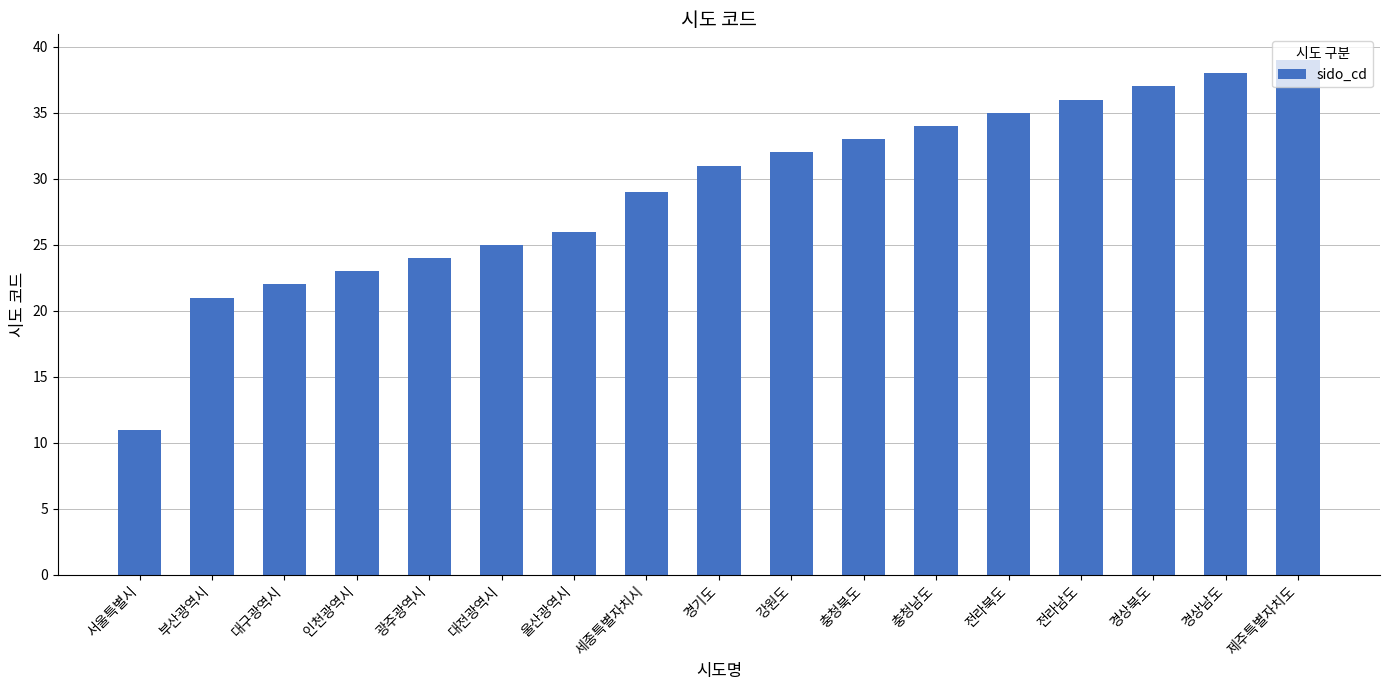

What is the maximum value shown in the chart?

39